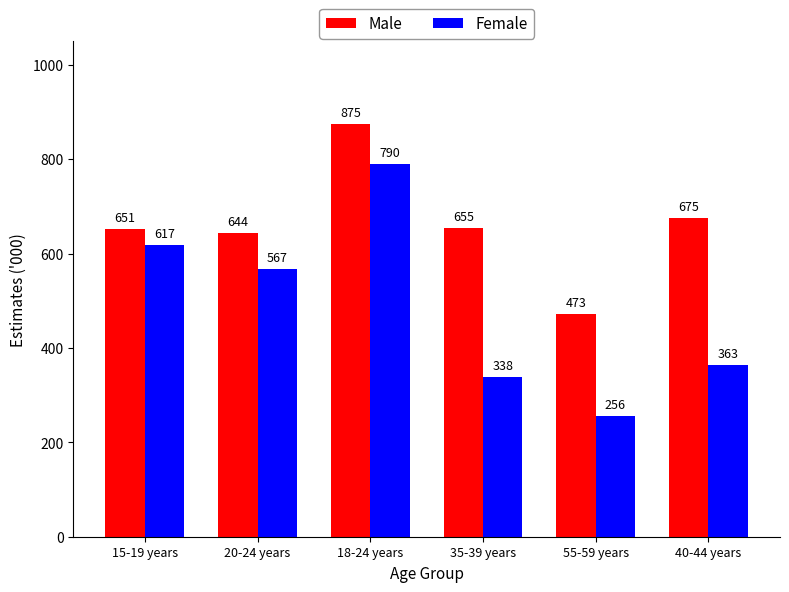

Count the number of data series in this chart.

2